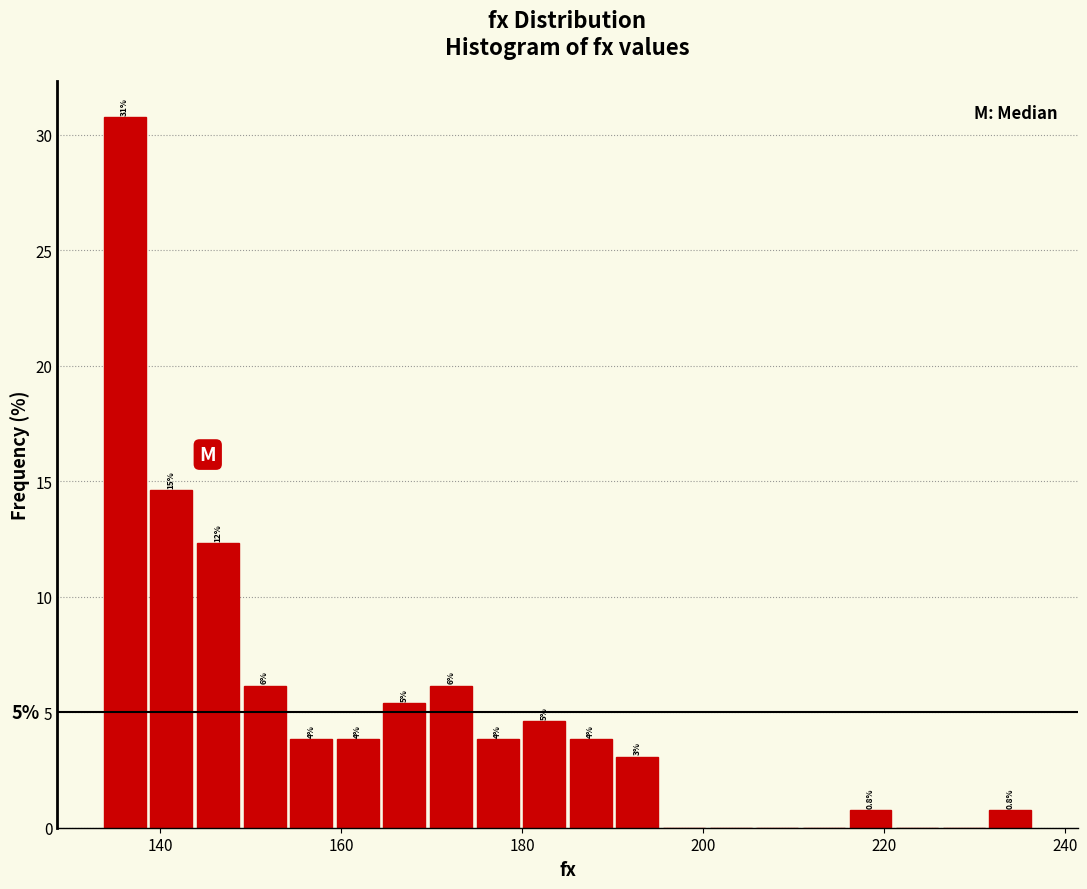

Around what value on the x-axis is the tallest bar? Give the approximate position of its centre, as read against the axis.

136